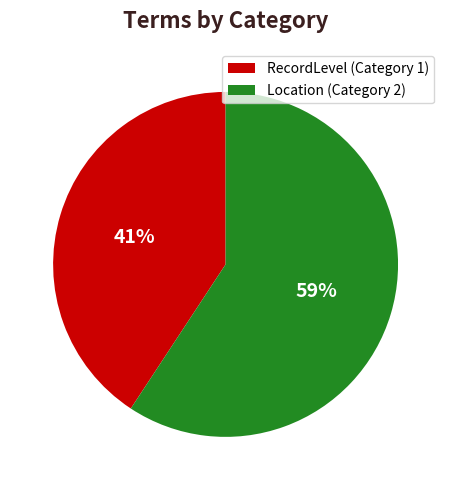

Is the sum of Location (Category 2) and RecordLevel (Category 1) greater than half?

Yes